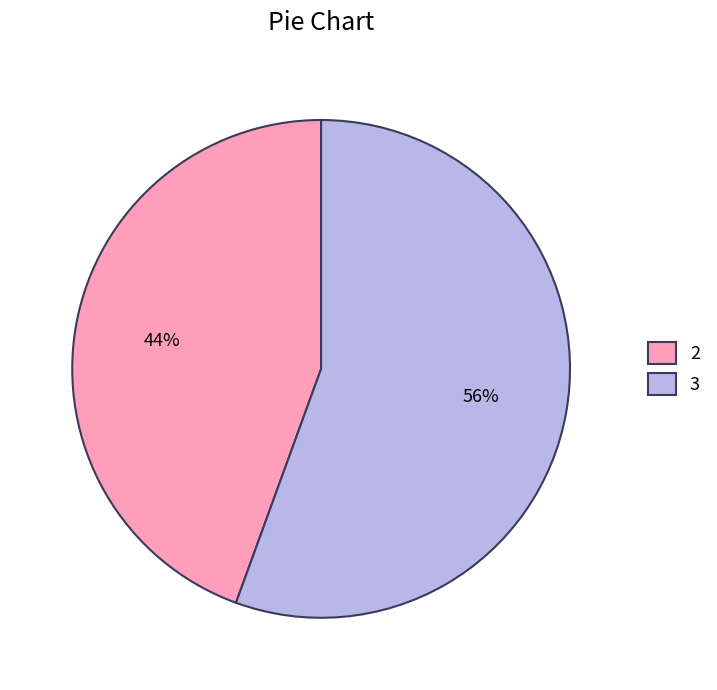

Is 2 the majority of the pie?

No